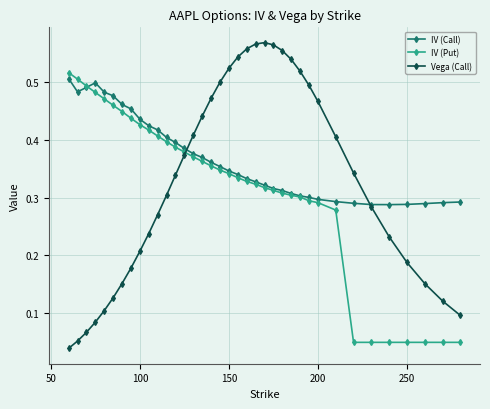

Count the IV (Call) values in the range 0 to 1.

37